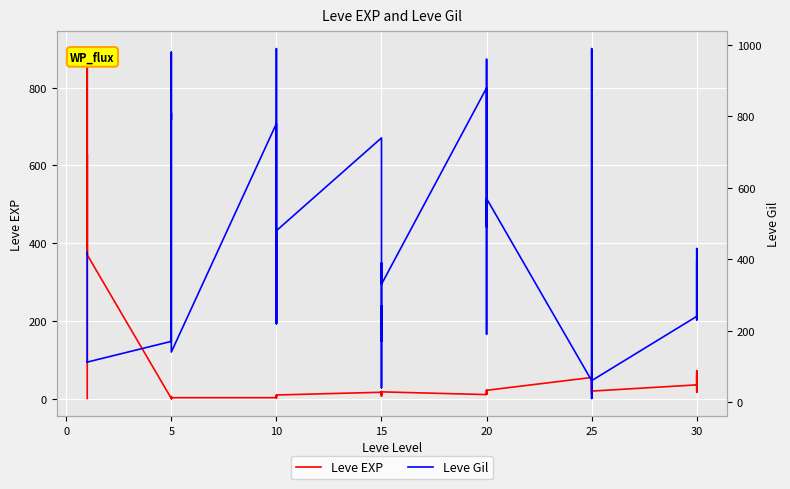

Between 9 and 10, which series saw the biggest shift?

Leve Gil